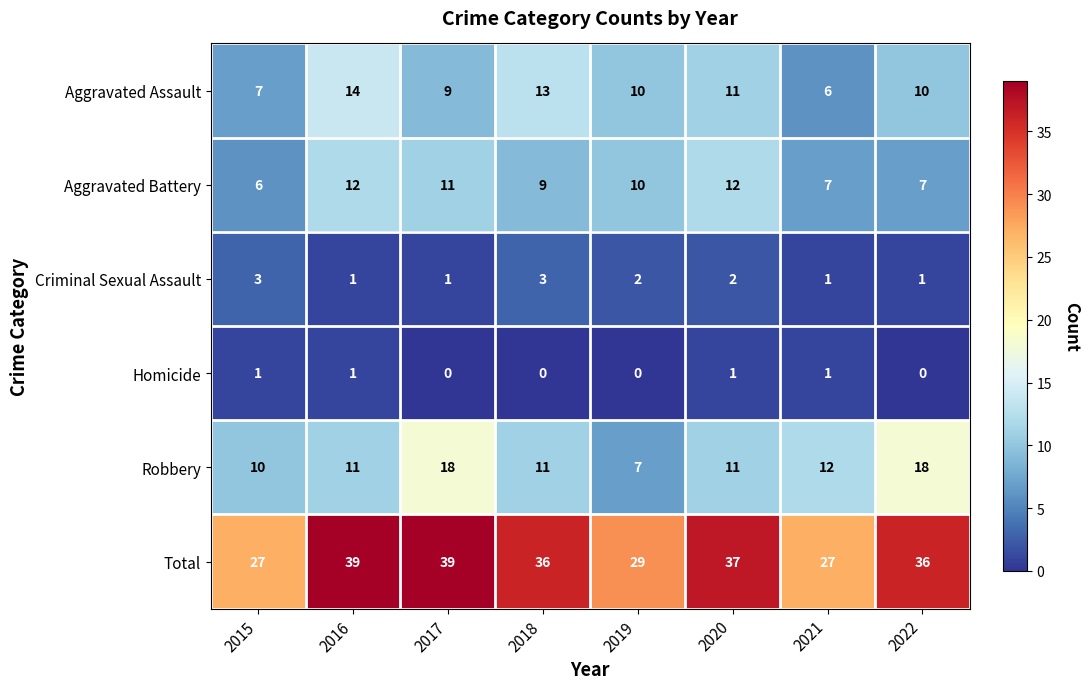

Which series has the largest total across all categories?

Total